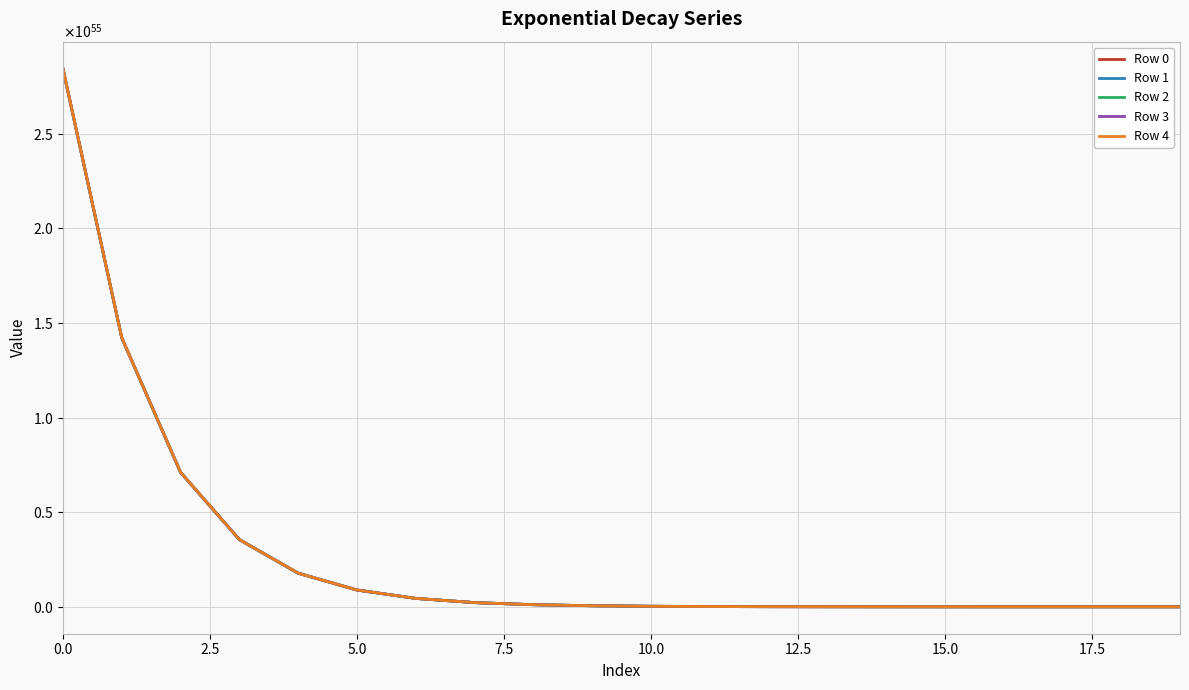

What is the difference between the maximum and second lowest values in the Row 0 series?

28407389843491595682870699584369631239970300731800420352